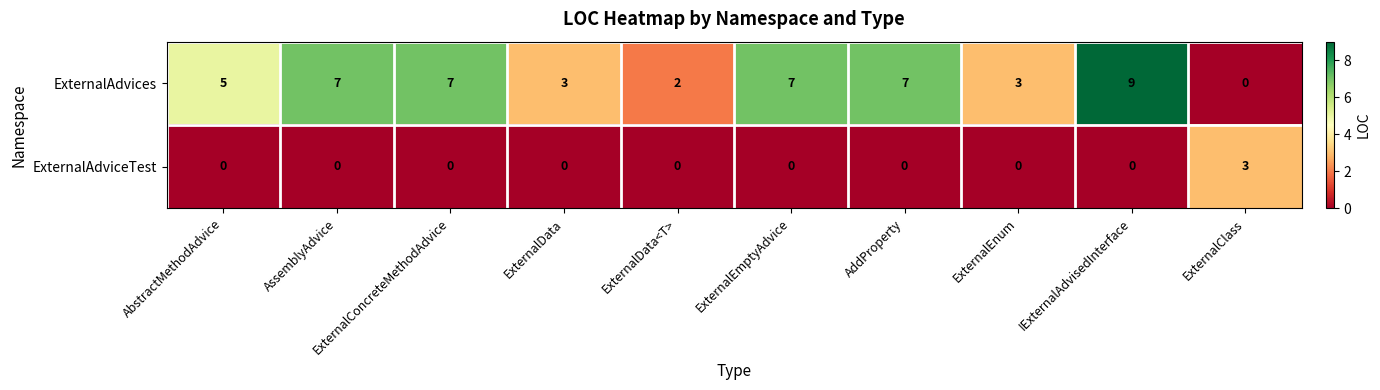

How many ExternalAdvices values are between 3 and 7?

7